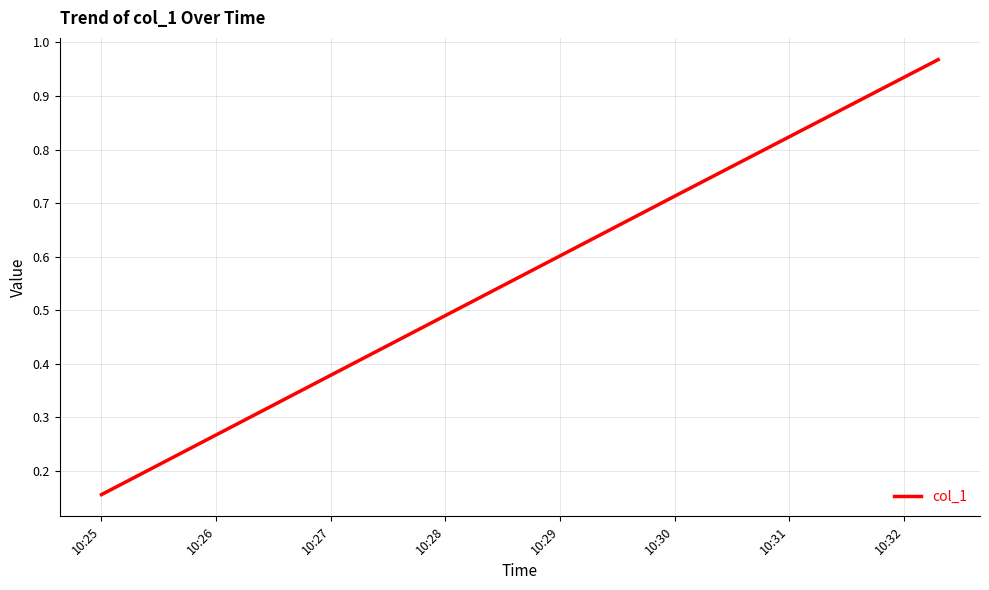

What is the difference between the second highest and minimum values?

0.6